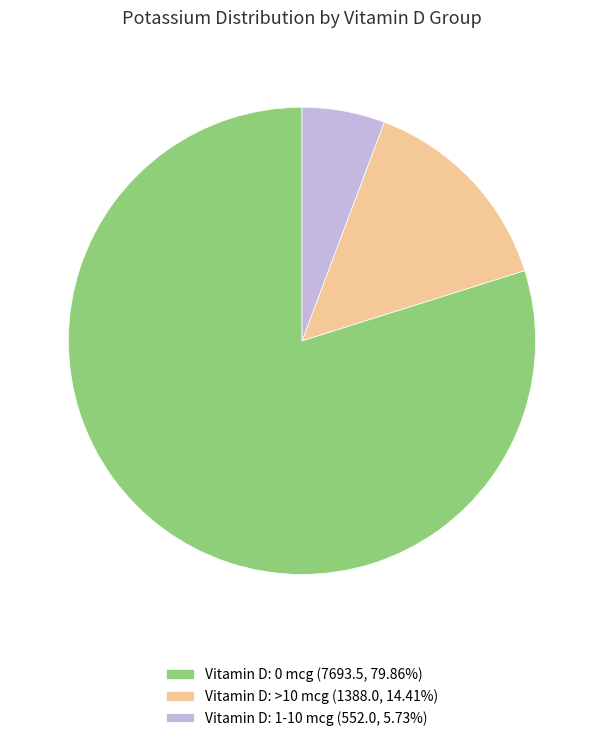

How many segments does this pie chart have?

3